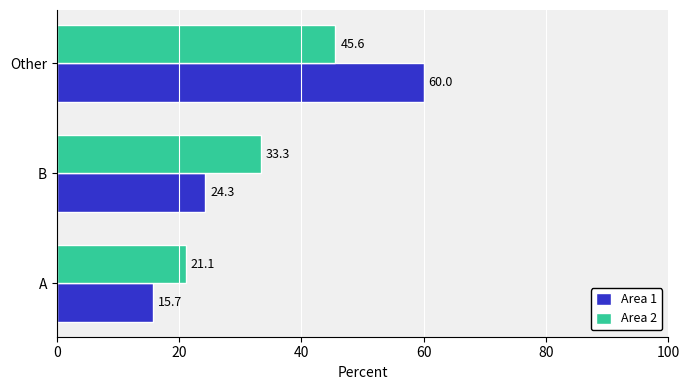

How many data points does each series have?

3